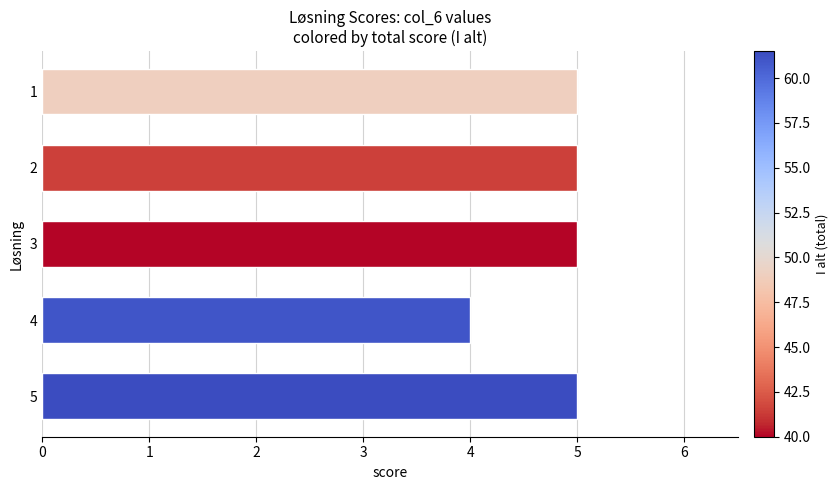

Which category has the lowest value across all series?

4